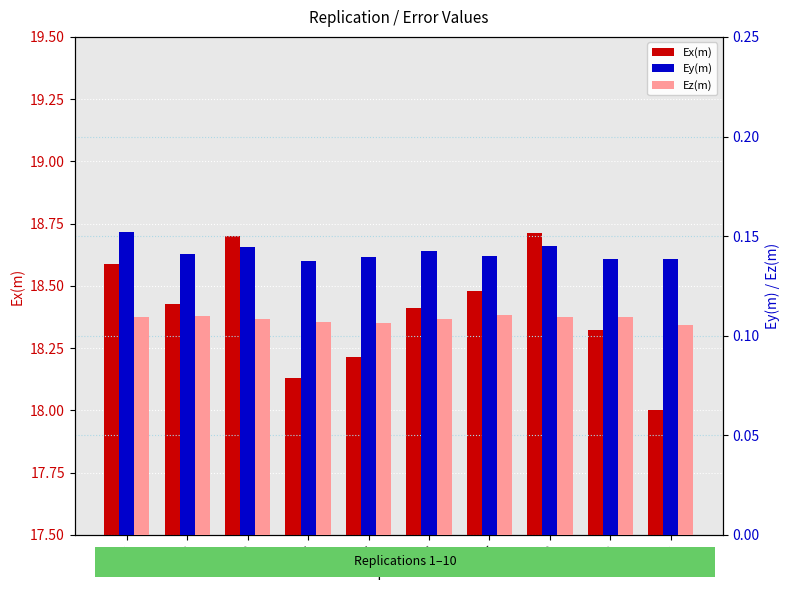

Which has a higher value, 8 or 5?

8